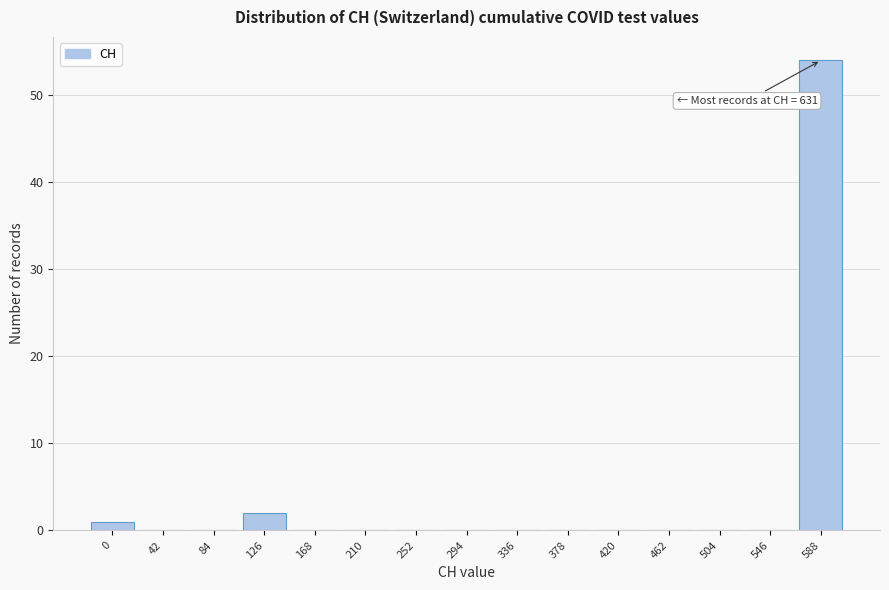

Reading left to right, what are all the values shown in this chart?

0=1	42=0	84=0	126=2	168=0	210=0	252=0	294=0	336=0	378=0	420=0	462=0	504=0	546=0	588=54